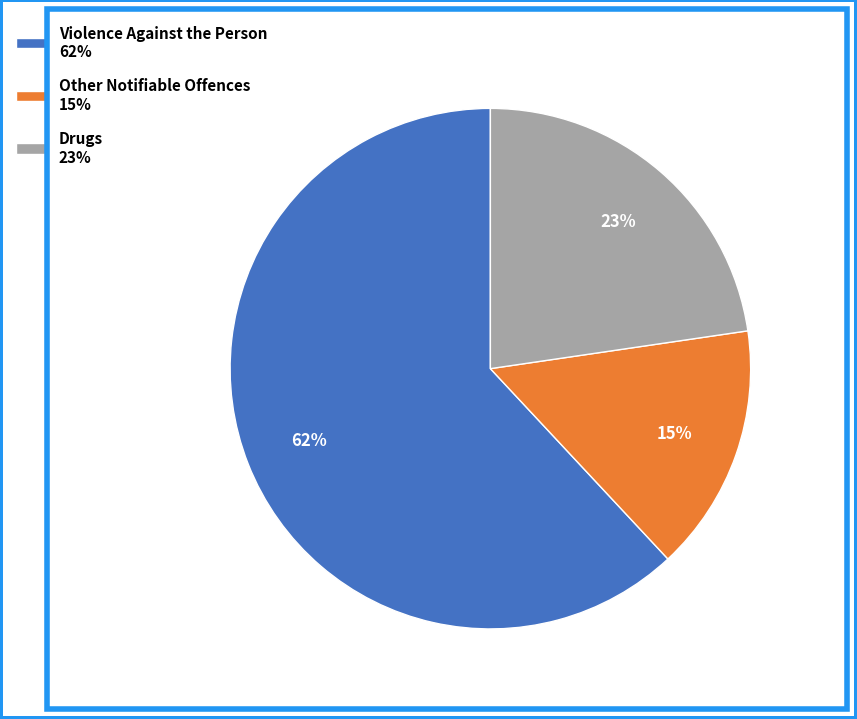

What is the majority slice?

Violence Against the Person